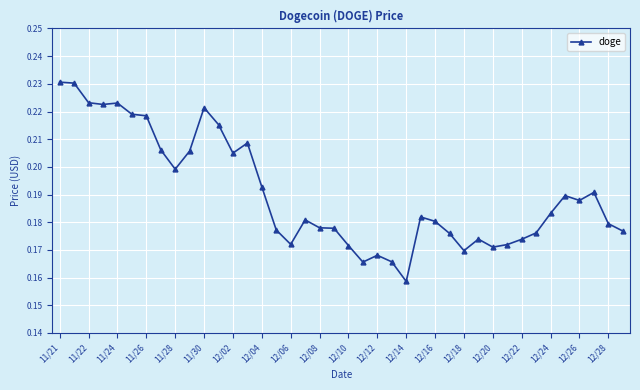

True or false: there are more than 1 points higher than both neighbors.

True